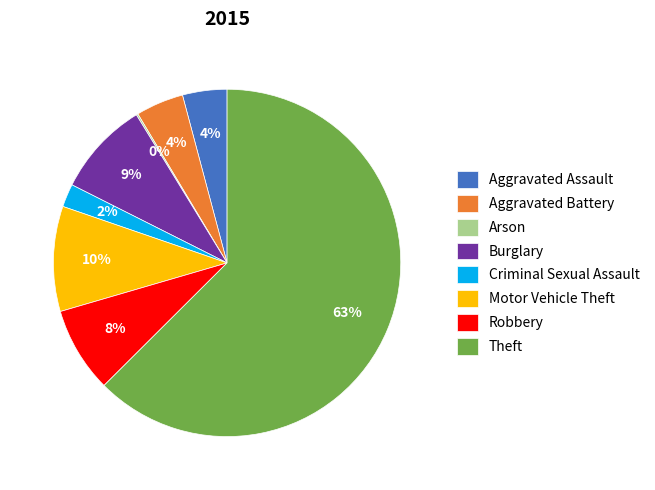

Which slice represents more than half of the pie?

Theft